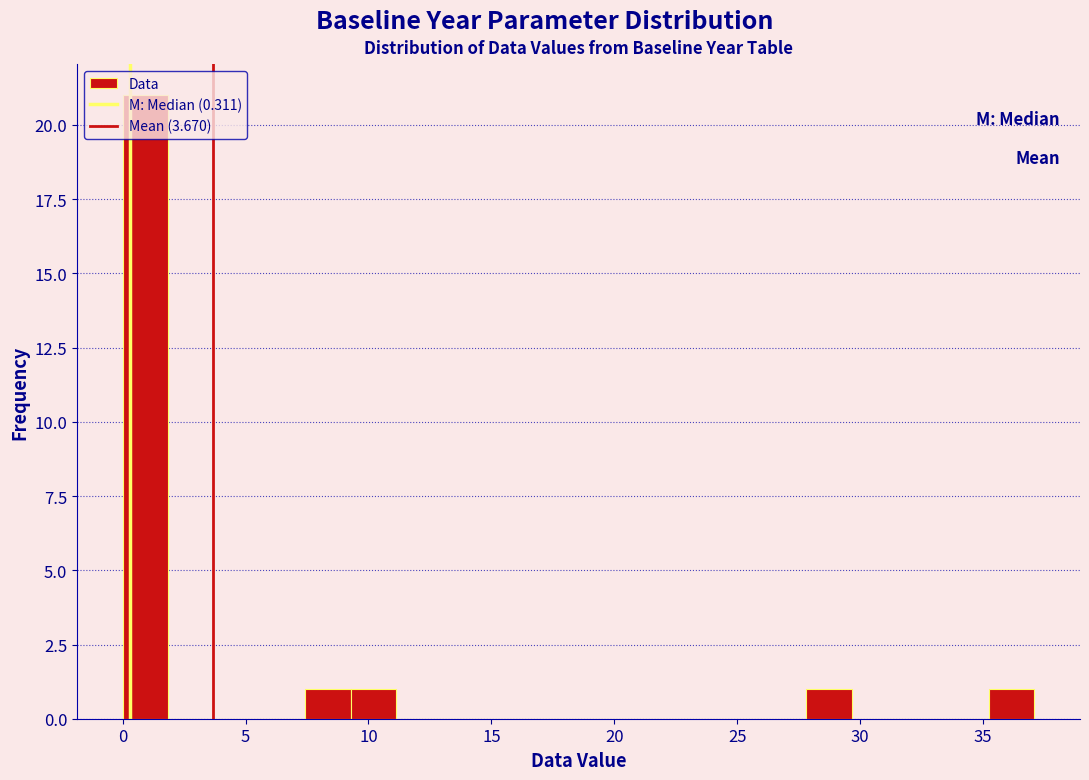

Read against the x-axis, roughly where is the centre of the tallest bar?

1.0